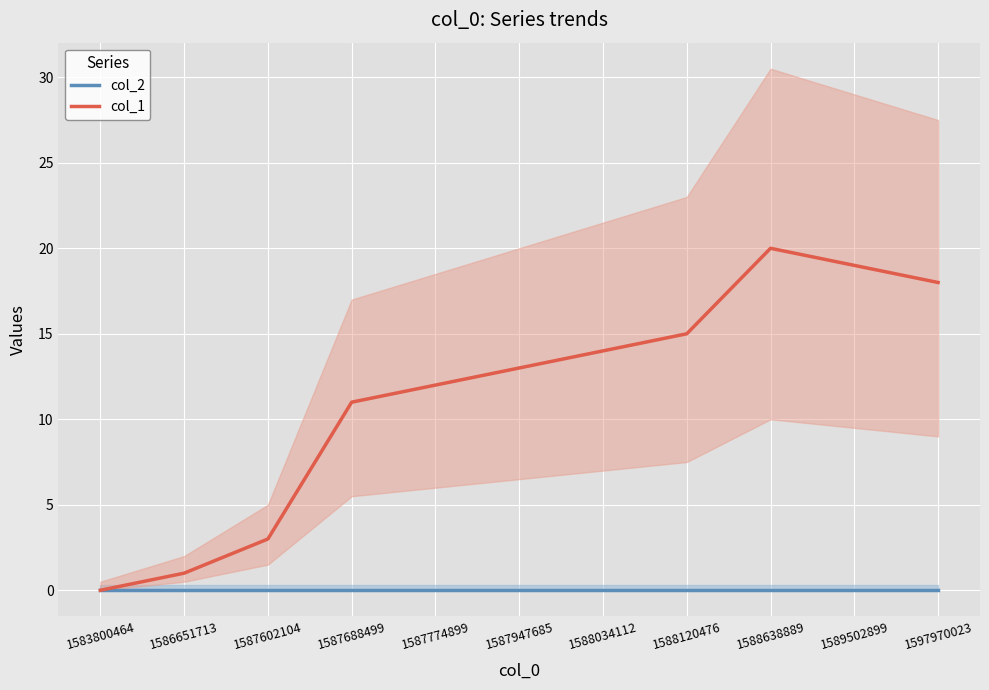

What is the total value across all series at 1589502899?

19